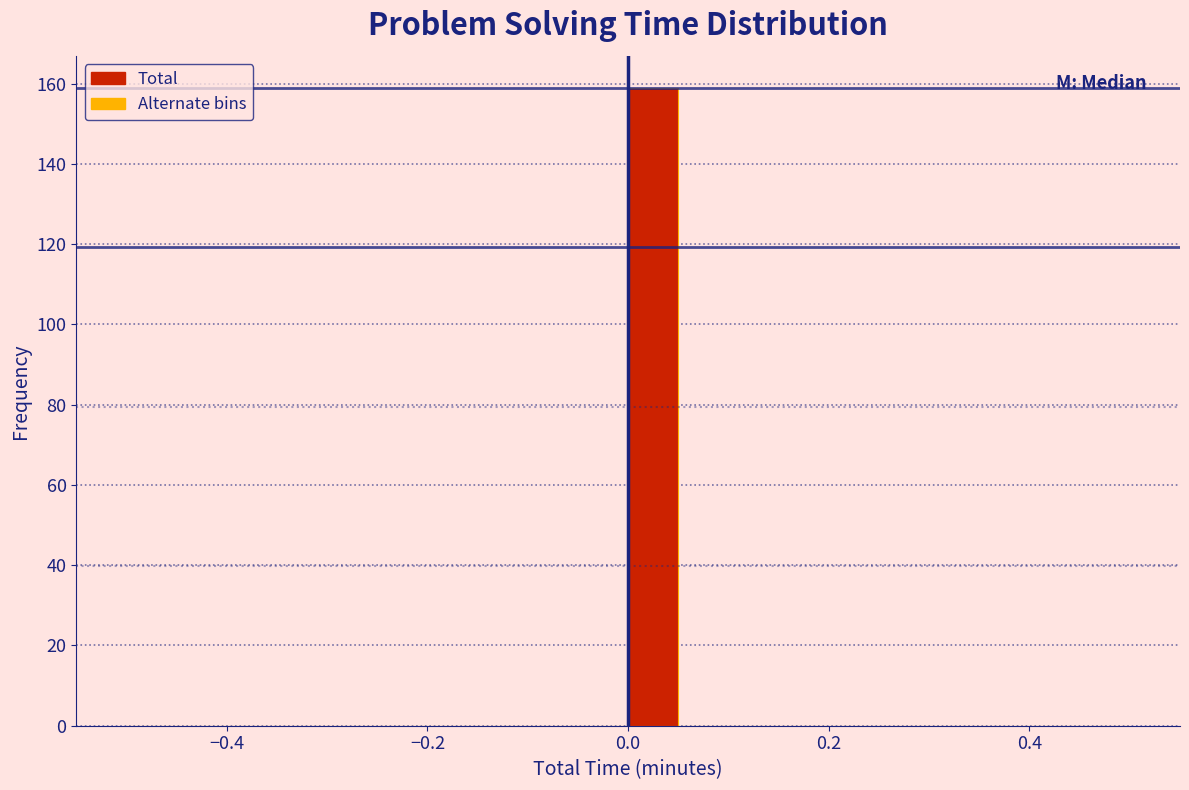

Around what value on the x-axis is the tallest bar? Give the approximate position of its centre, as read against the axis.

0.02